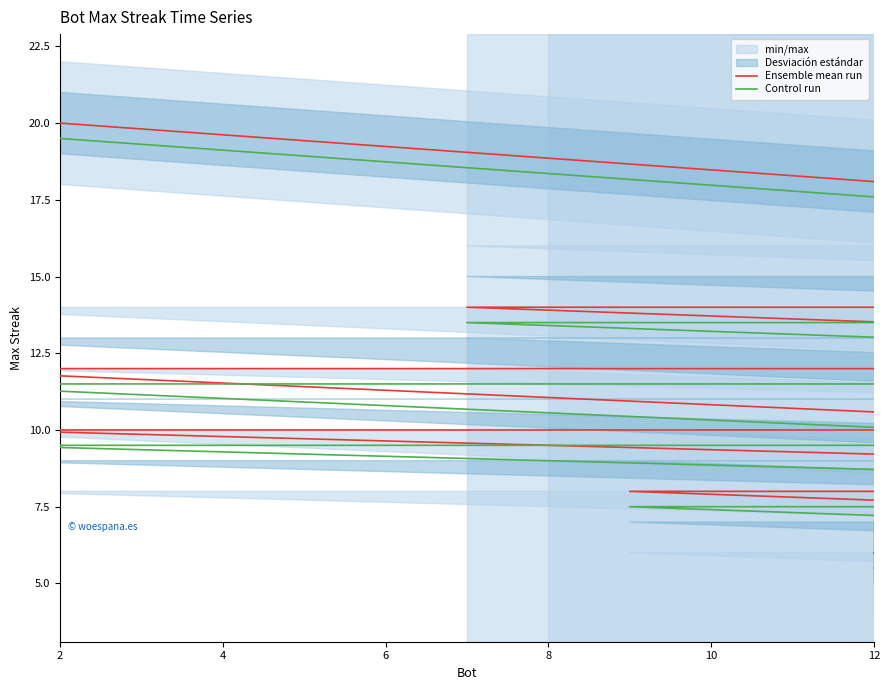

How many values in the Control run series are below 11?

15